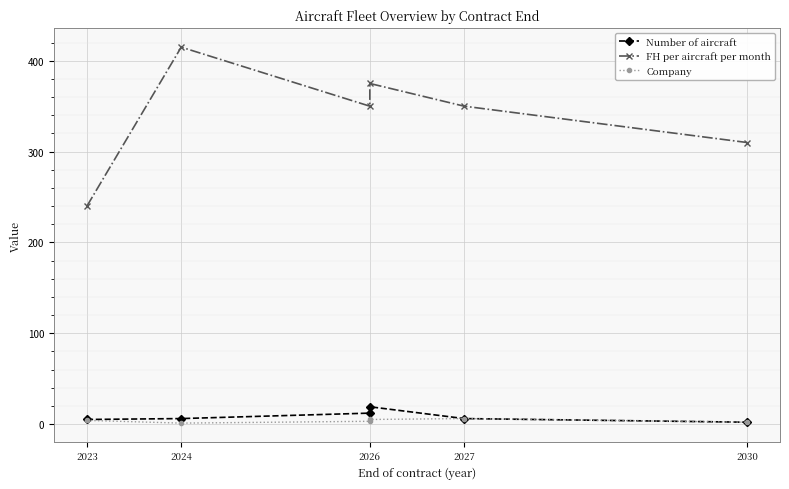

Which label corresponds to the largest value in the chart?

2024